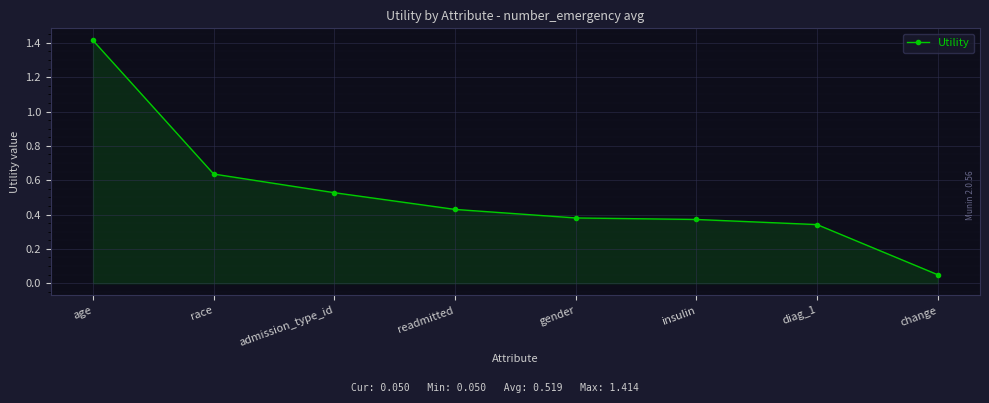

What is the label of the 5th point from the left?

gender